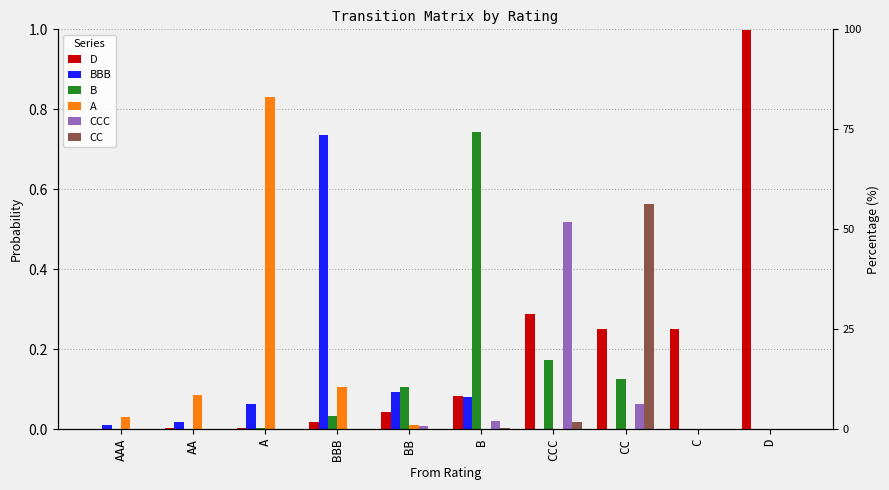

What is the difference between the maximum and minimum values in the A series?

0.8